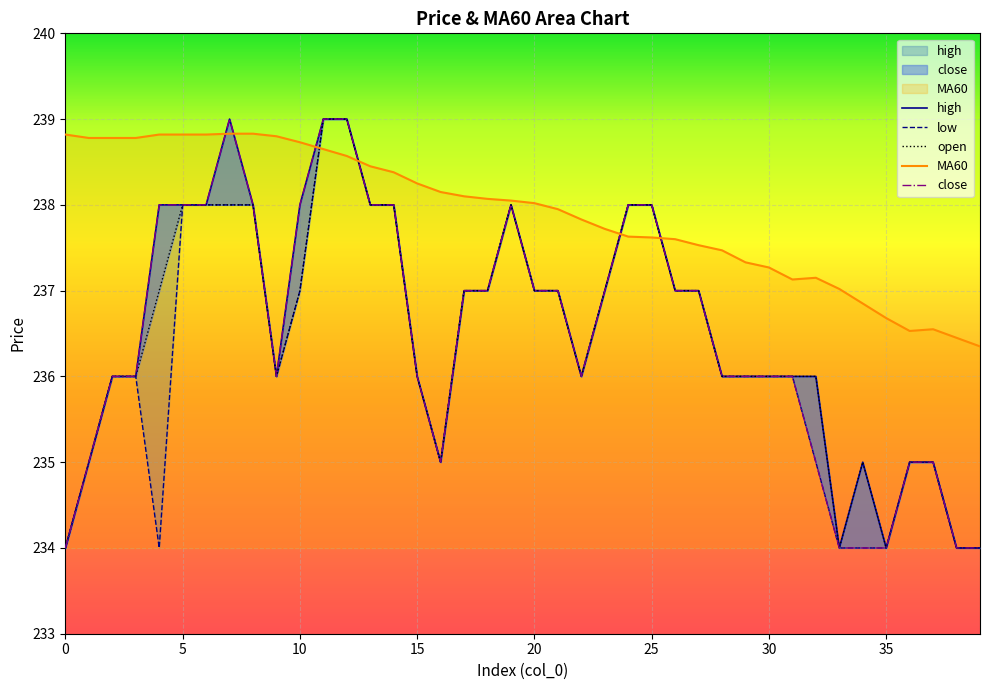

How many data points does each series have?

40